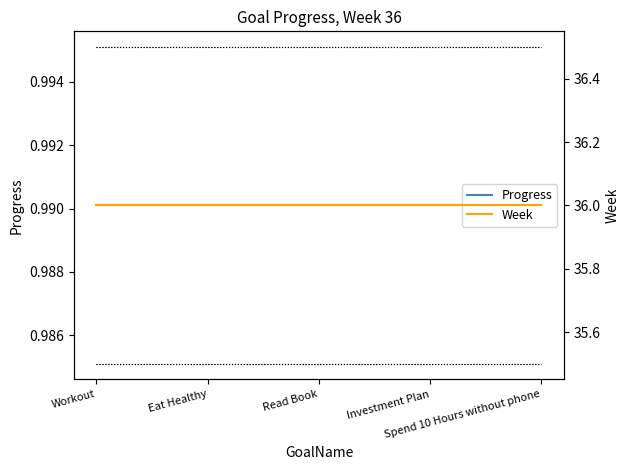

Where is Progress nearest to the value 0?

Workout